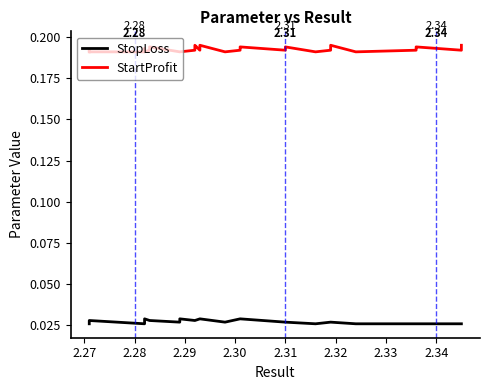

True or false: StopLoss and StartProfit intersect in this chart.

False